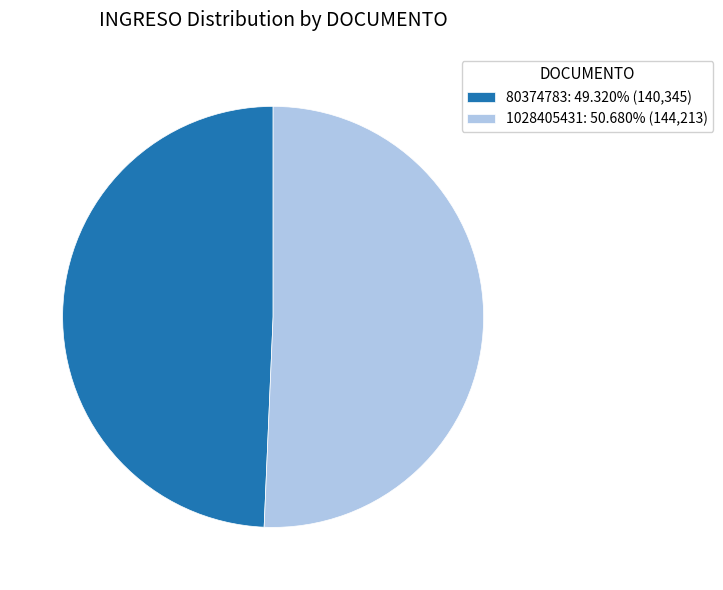

What is the smallest slice in the pie chart?

80374783